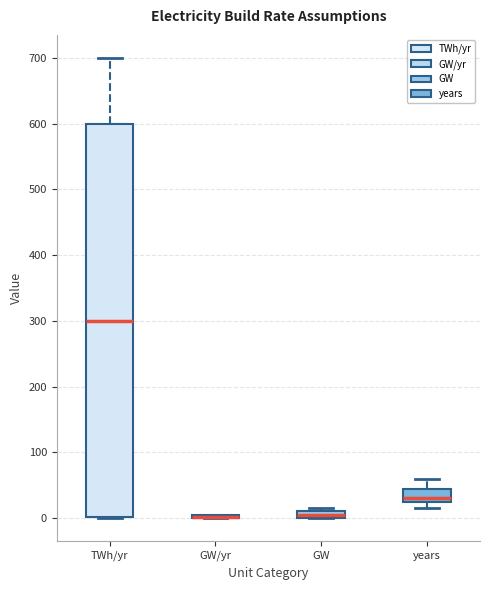

Where is the upper edge of the box for GW on the y-axis? The values are not printed on the chart, so give them approximately, as read against the axis.

10